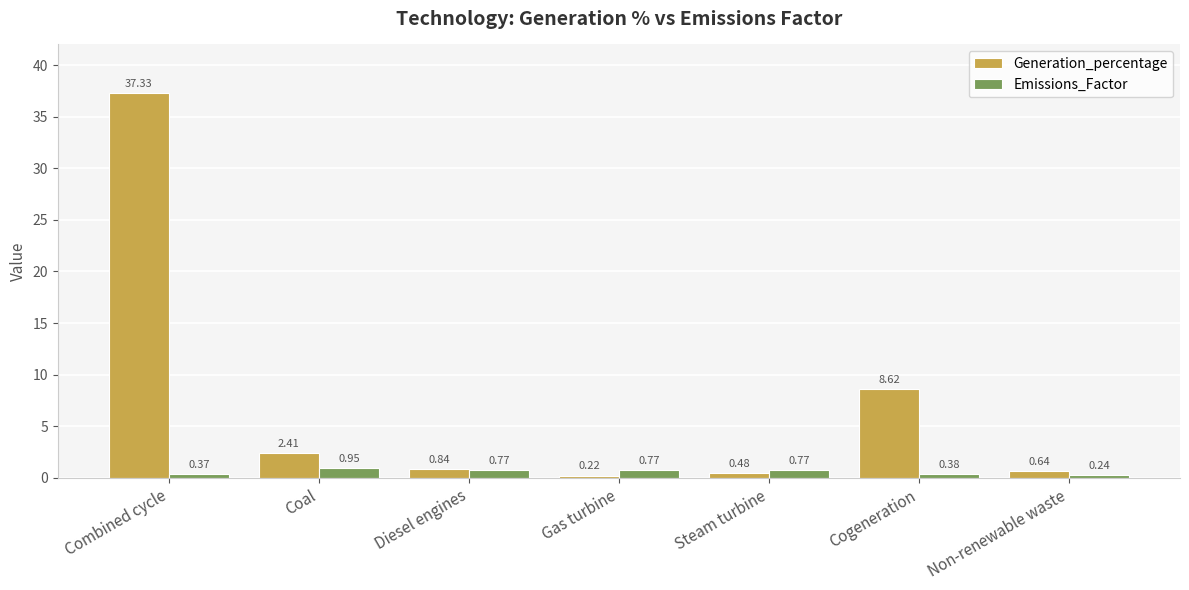

List the series in order of their peak value, lowest first.

Emissions_Factor, Generation_percentage